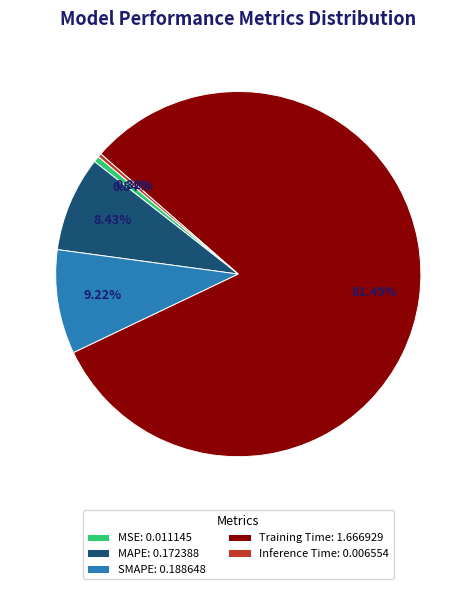

Do SMAPE and MAPE together represent more than half of the pie?

No